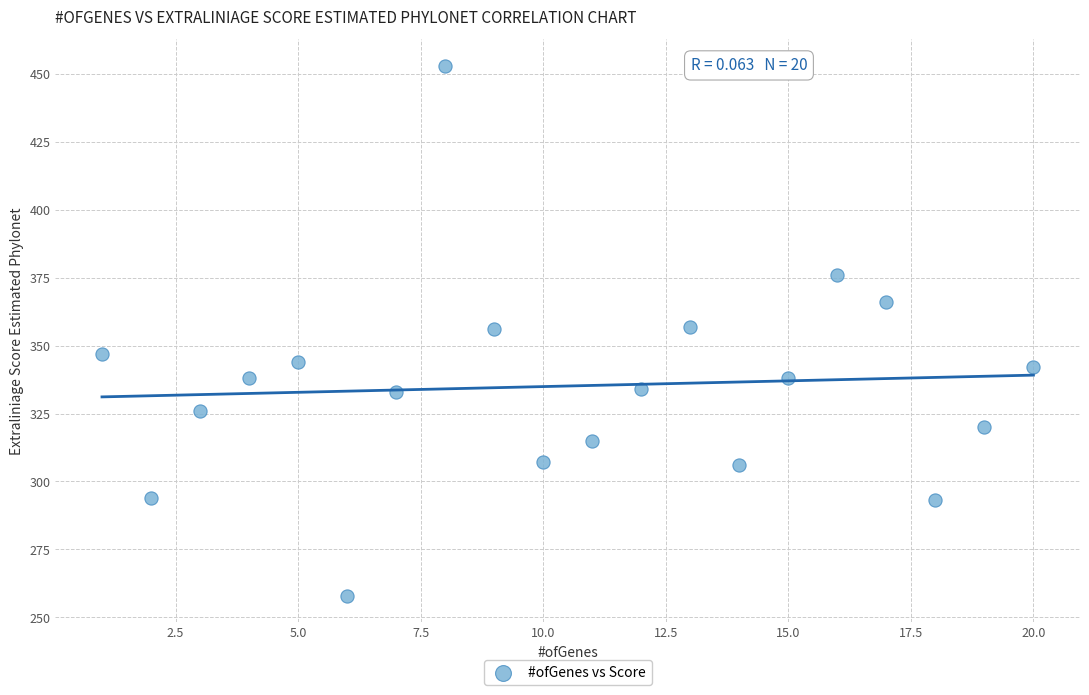

What is the range of X values (max minus min)?

19